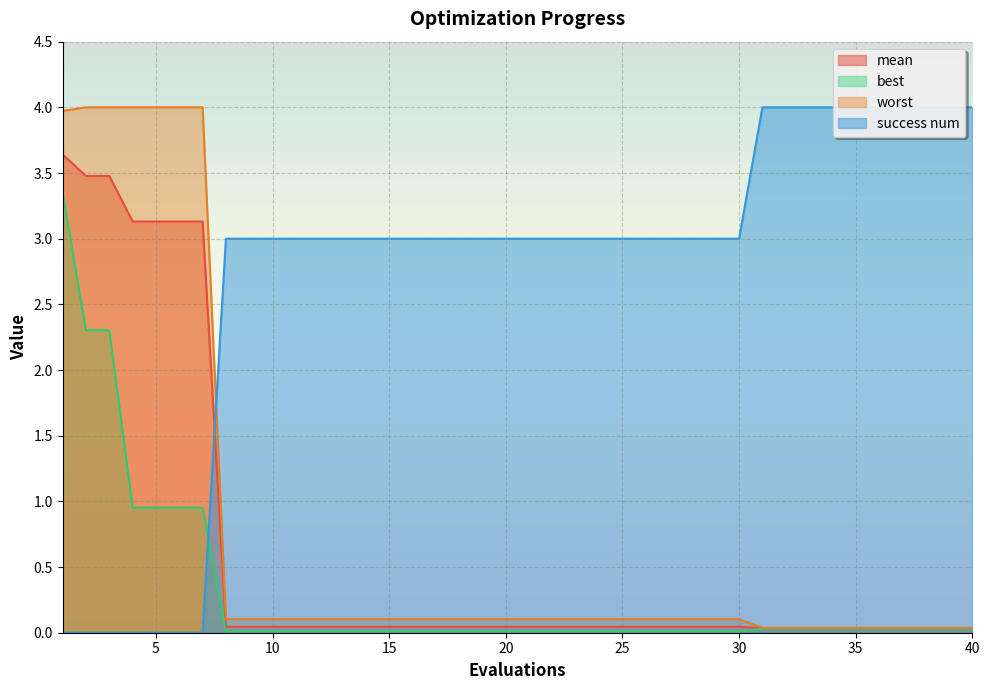

What is the total value across all series at 8?

3.2